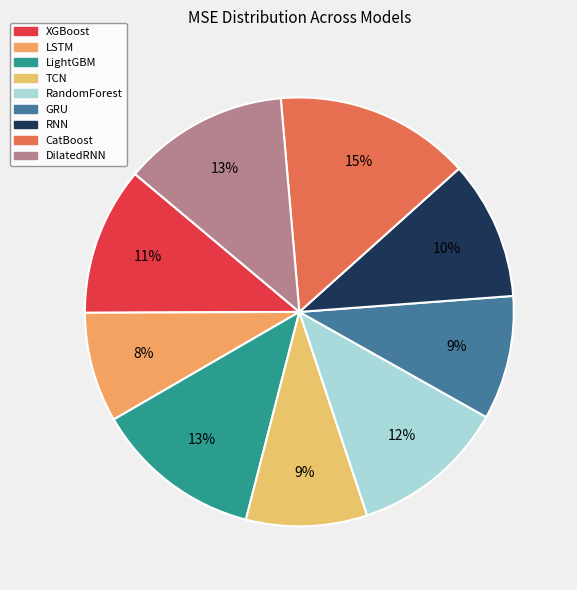

Is there a majority slice in this chart?

No